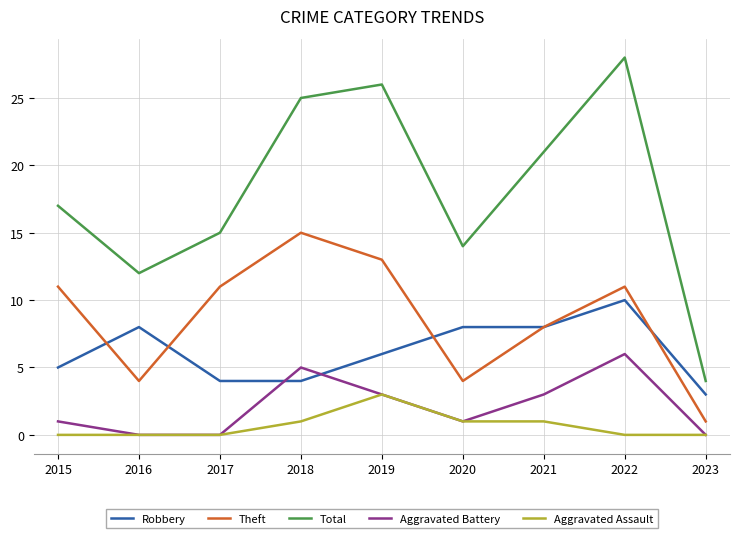

The value of Total at 2019 is 12. True or false?

False